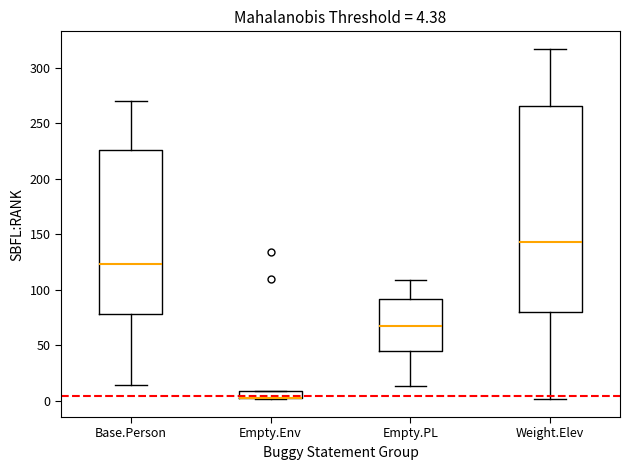

Comparing the boxes themselves (not the whiskers), which one is the tallest?

Weight.Elev